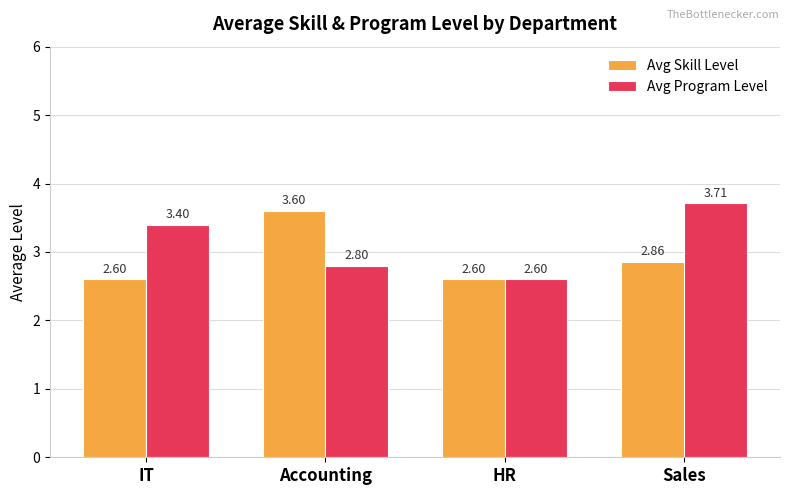

Read the Avg Skill Level value at HR.

2.6